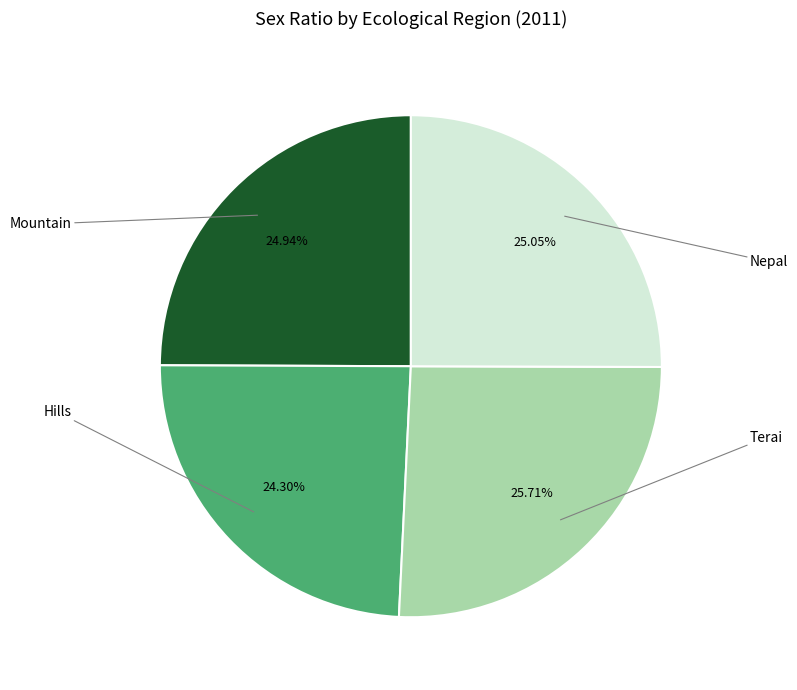

Combined, what portion of the pie is Nepal and Terai?

50.8%